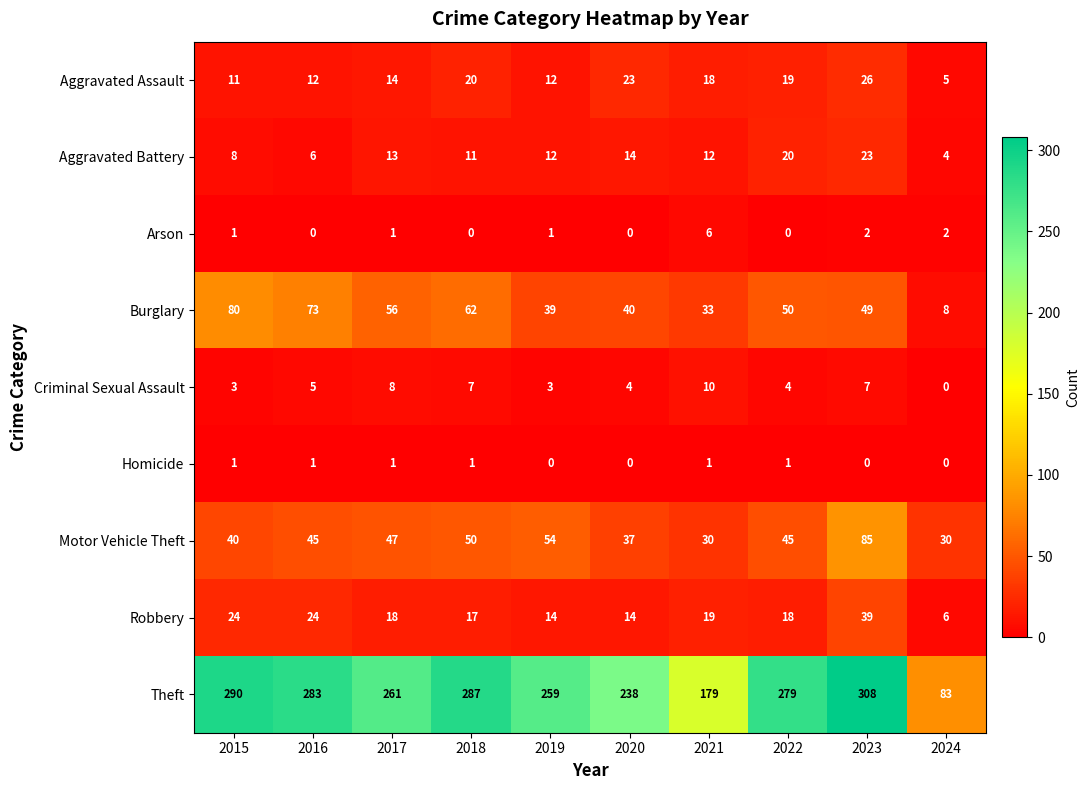

At which label is Burglary closest to 44?

2020